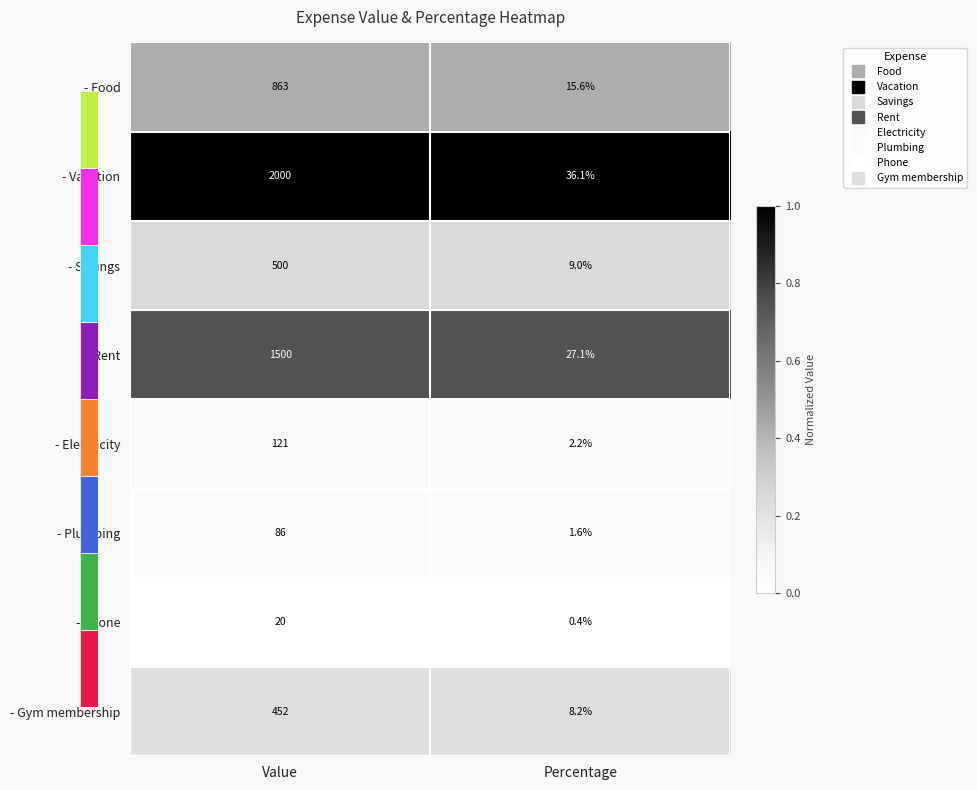

Is it true that - Vacation equals 2000.0 at Value?

True